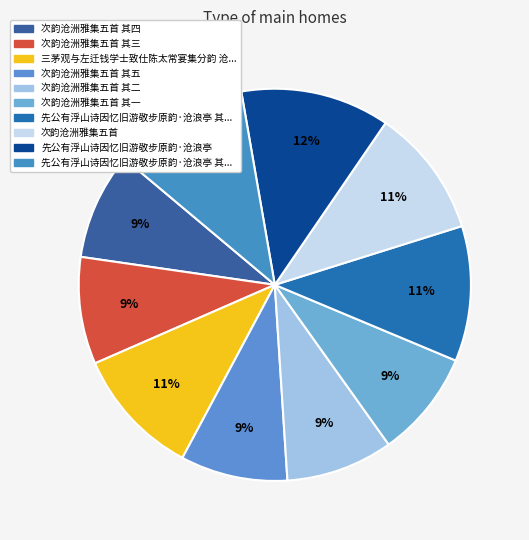

Count the number of slices in the pie.

10